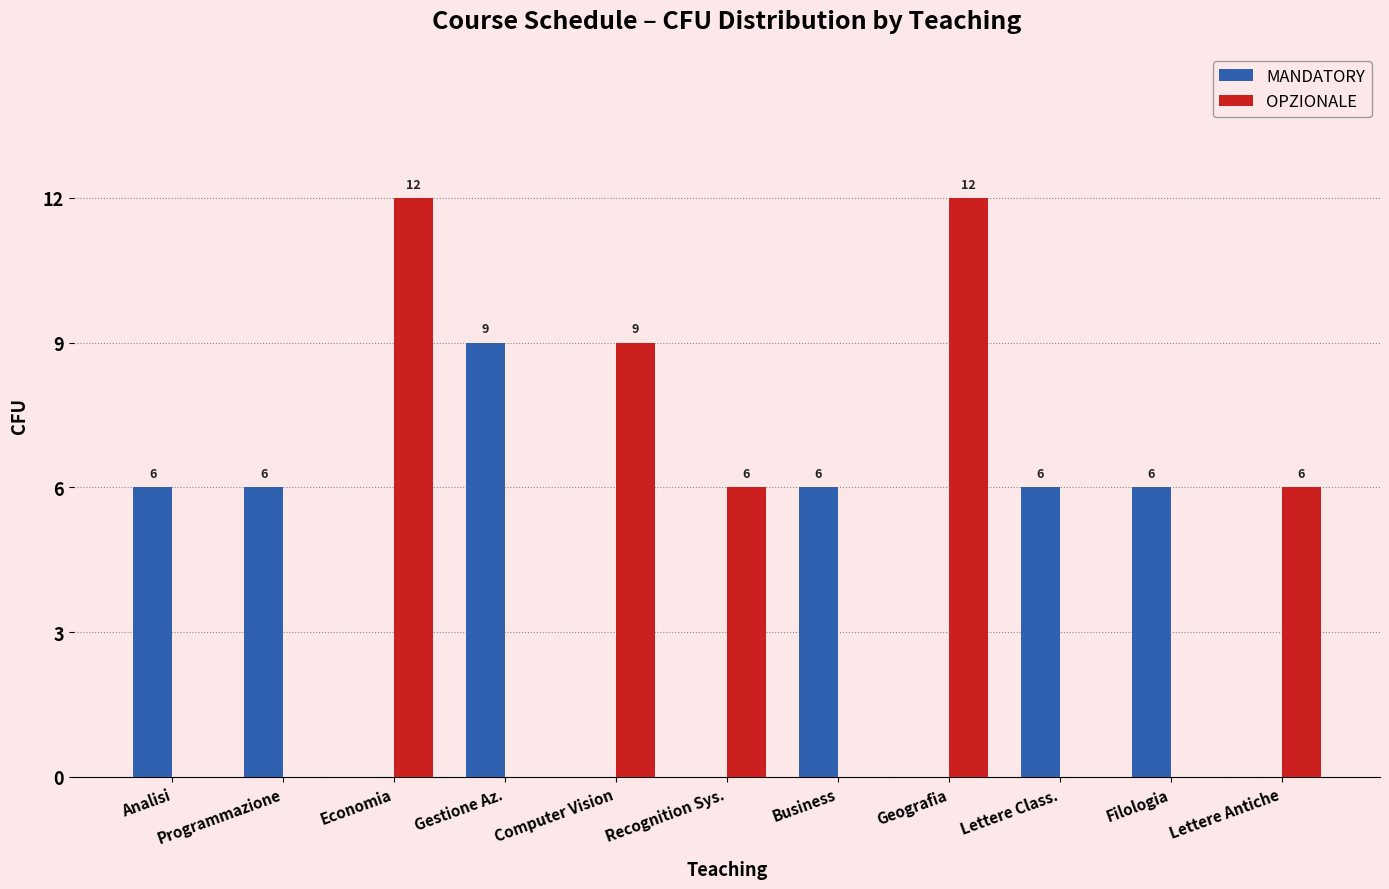

What is the total value across all series at Lettere Class.?

6